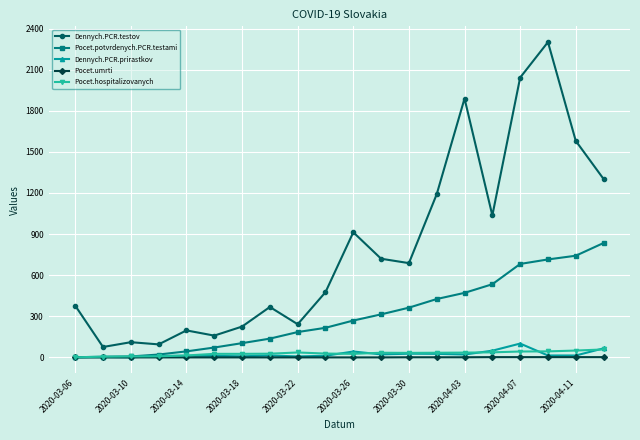

What is the difference between the second highest and second lowest values in the Dennych.PCR.prirastkov series?

65